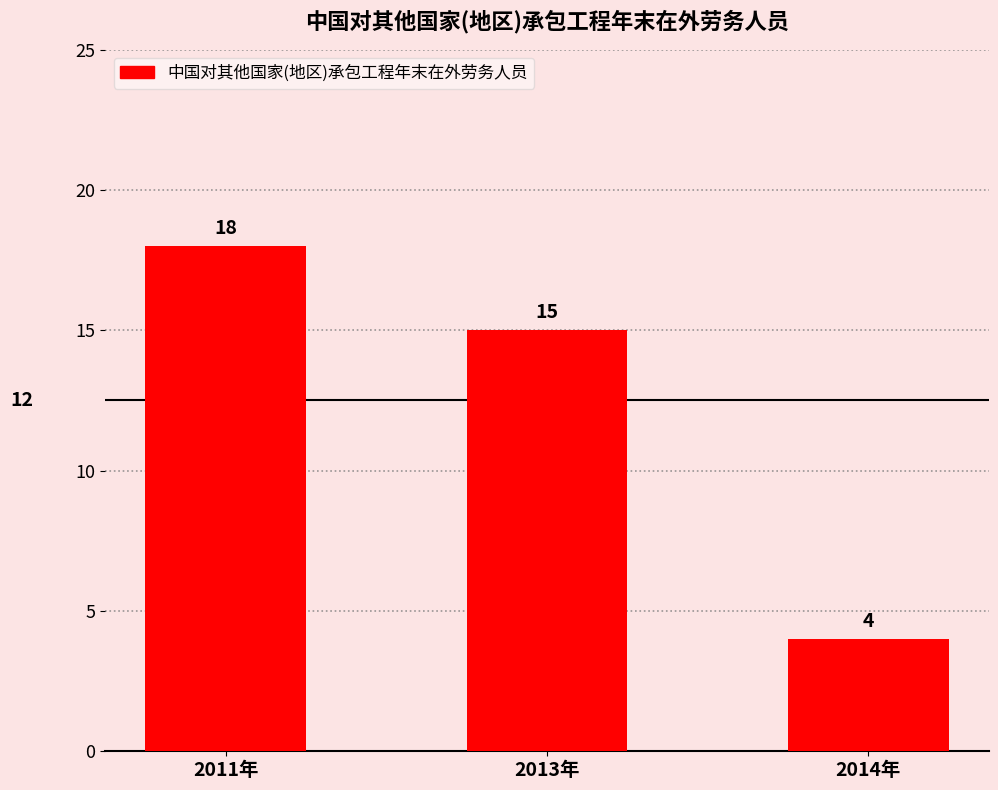

Where is the data nearest to the value 11?

2013年